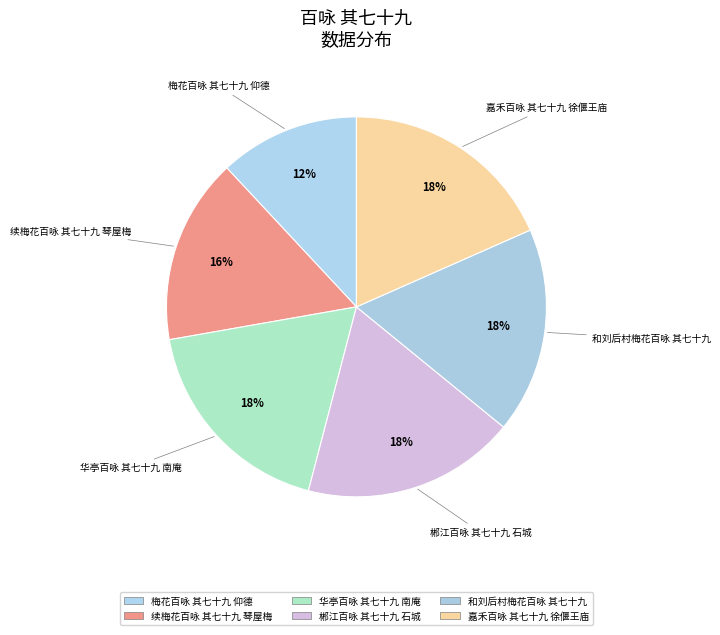

Which slice is the largest?

嘉禾百咏 其七十九 徐偃王庙